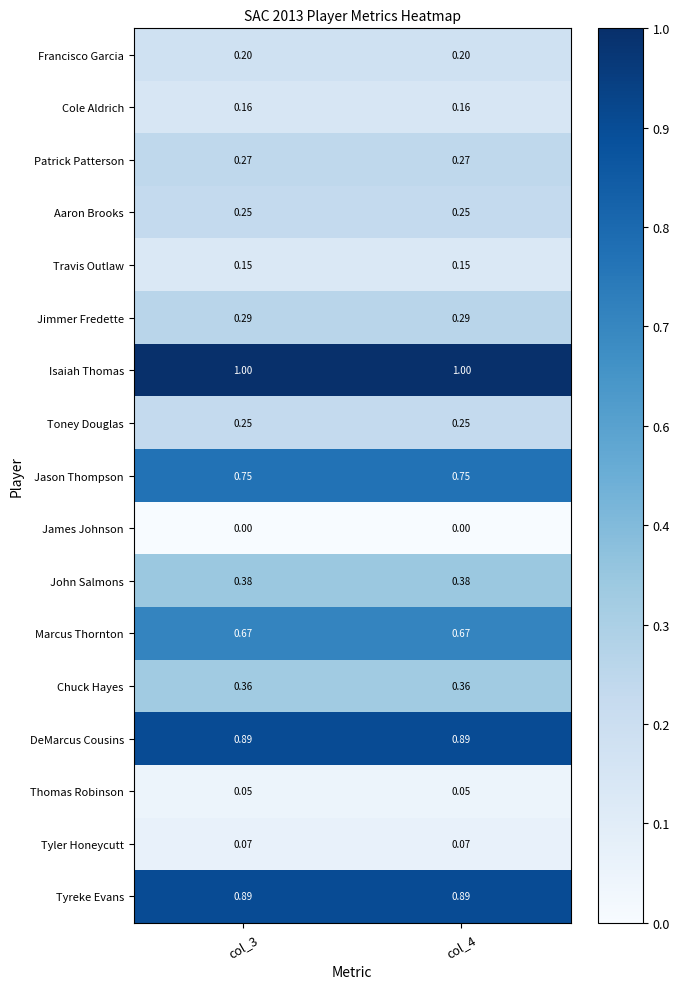

Is the value of Tyreke Evans at col_4 greater than the value of Chuck Hayes at col_3?

Yes